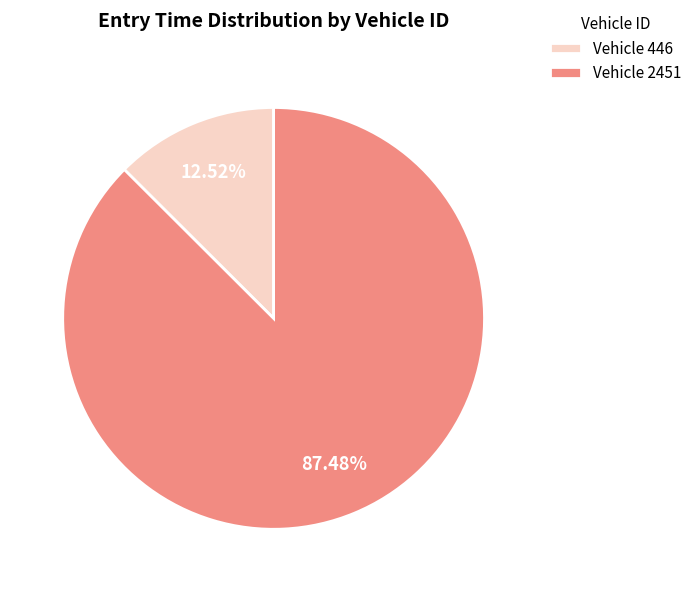

Is there any slice that represents more than half of the pie?

Yes